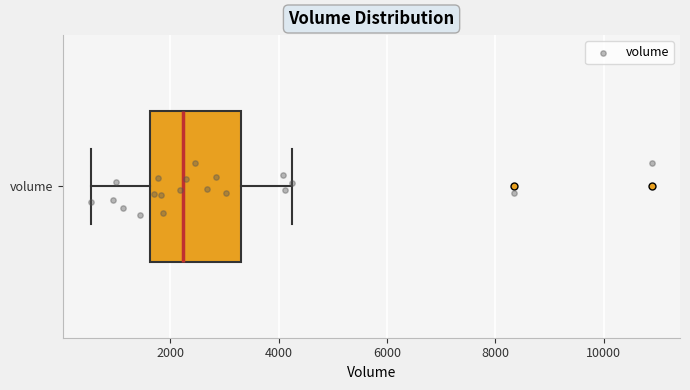

Transcribe this box plot: give where the median line is, the range the box spans, and where the two whiskers end, as read against the x-axis. The values are not printed on the chart, so give them approximately, as read against the axis.

median 2200, box 1600 to 3200, whiskers 600 to 4200